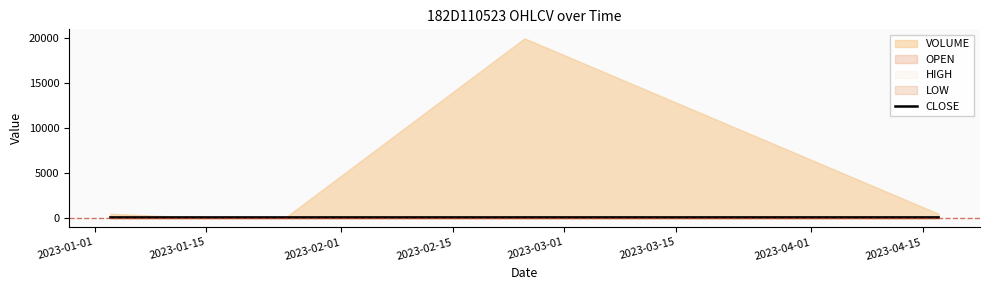

Is it true that the value at 2023-02-15 is 63.9?

False